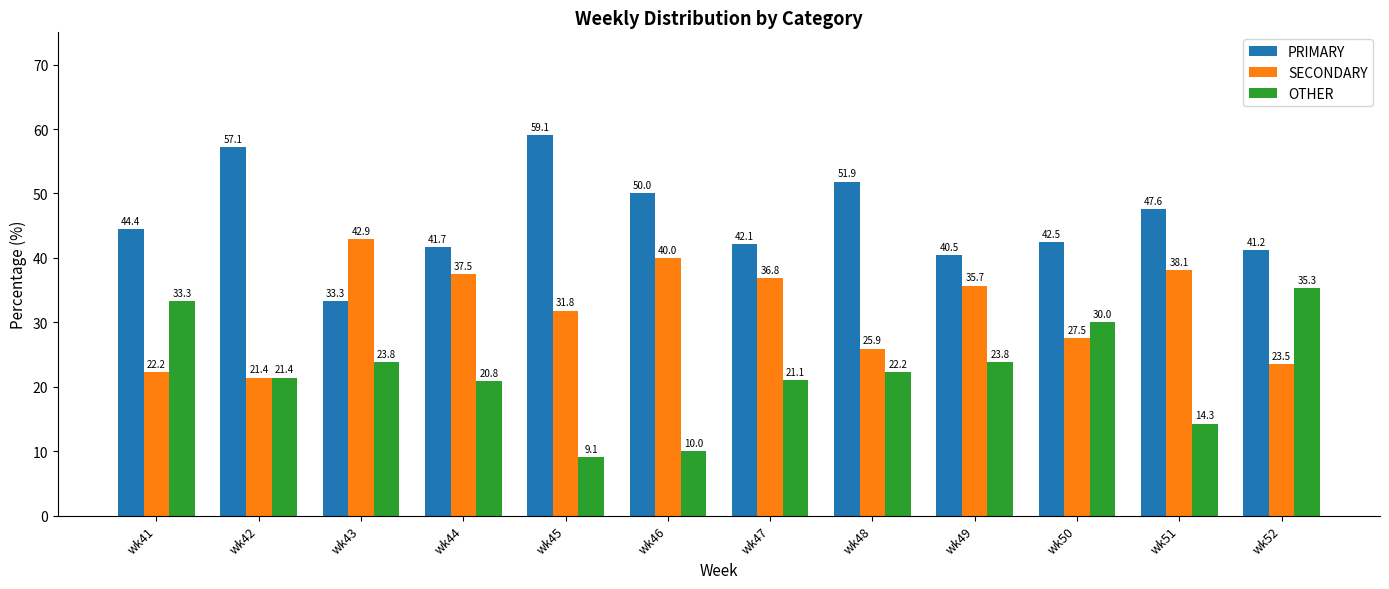

What is the sum of all OTHER values?

265.2